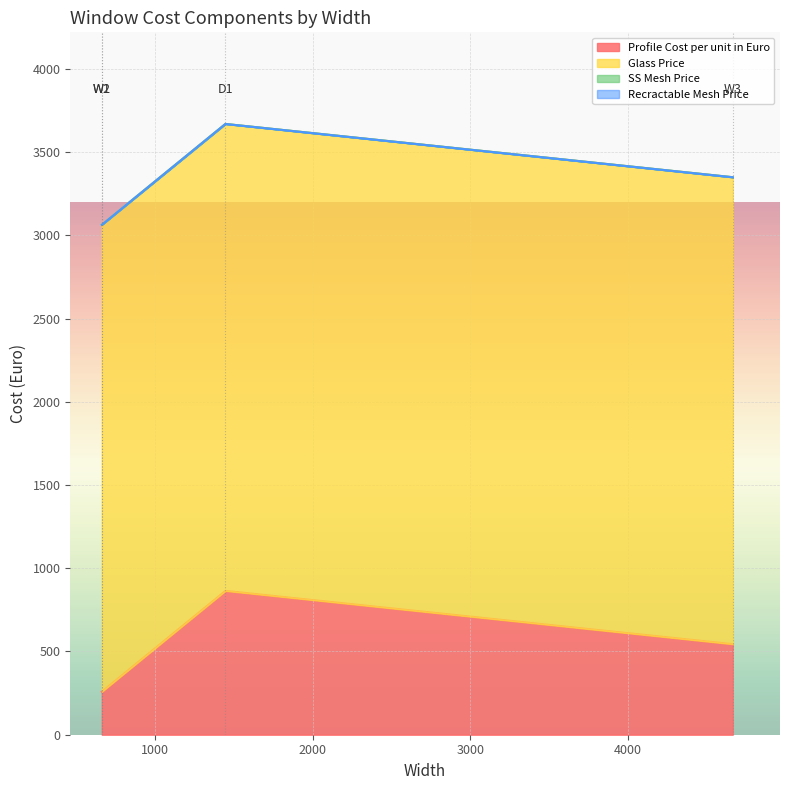

True or false: Glass Price and SS Mesh Price cross at least once.

False